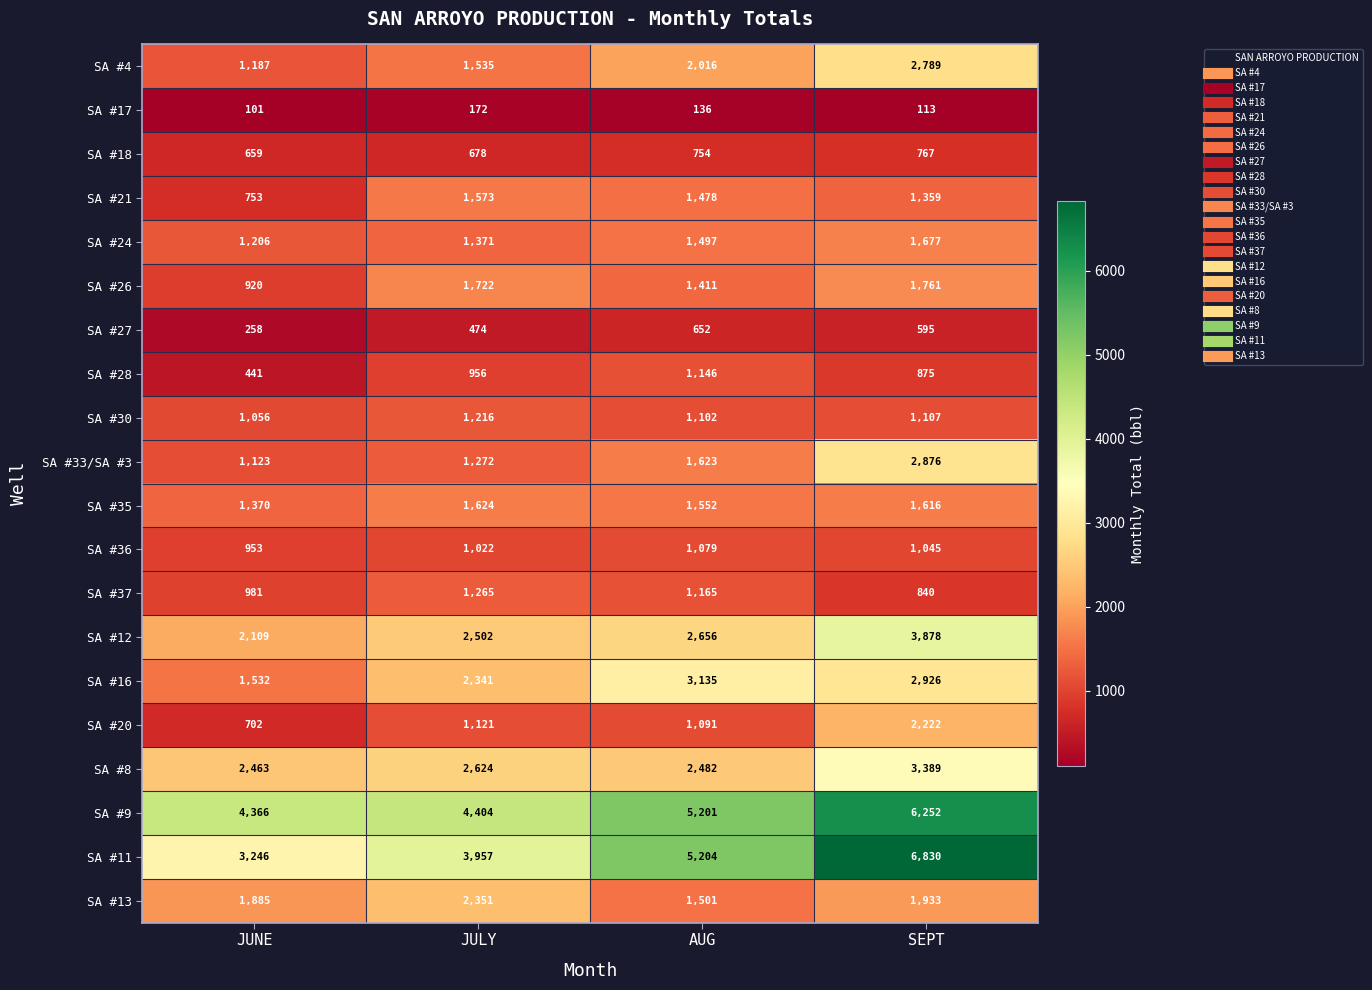

List the series in order of their peak value, lowest first.

SA #17, SA #27, SA #18, SA #36, SA #28, SA #30, SA #37, SA #21, SA #35, SA #24, SA #26, SA #20, SA #13, SA #4, SA #33/SA #3, SA #16, SA #8, SA #12, SA #9, SA #11